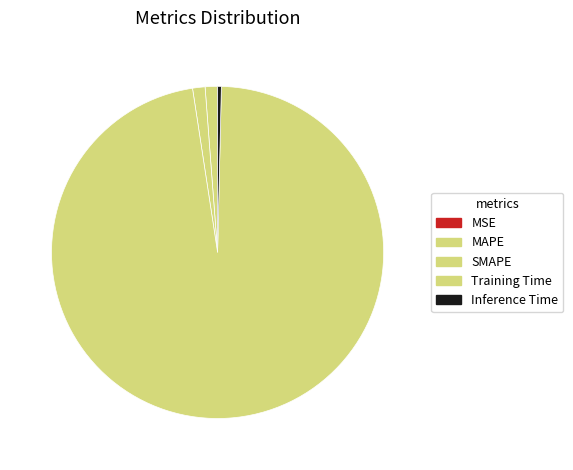

What is the change in value from SMAPE to Training Time?

+3.3